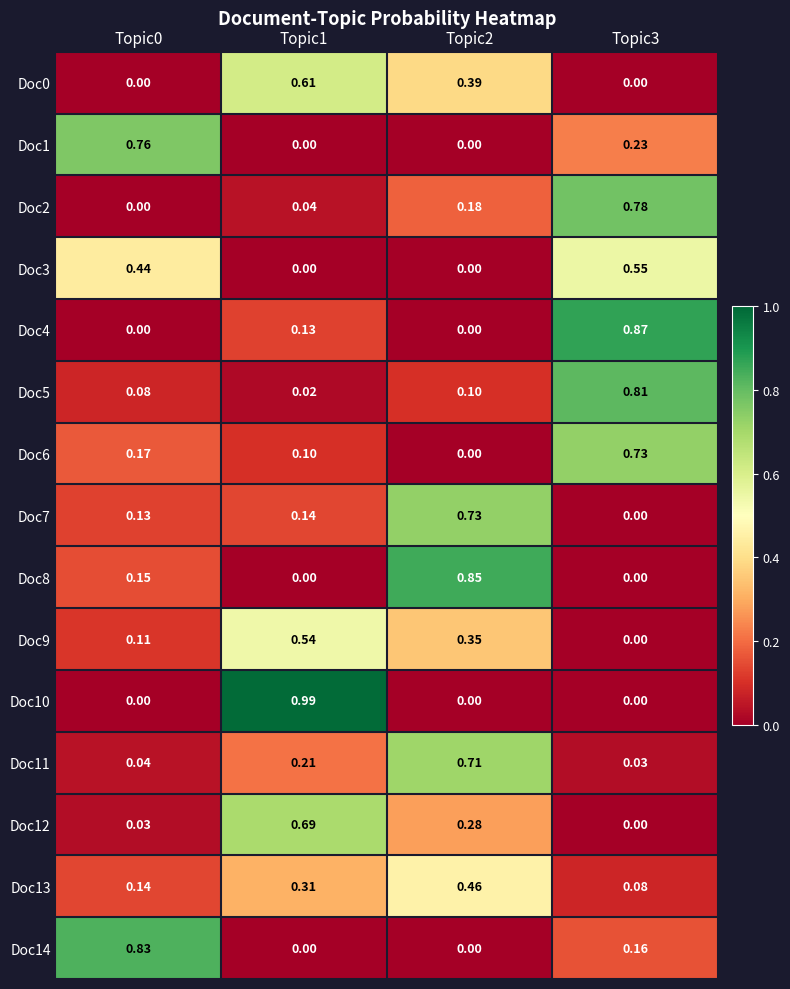

Is the value of Doc1 at Topic1 greater than the value of Doc13 at Topic2?

No